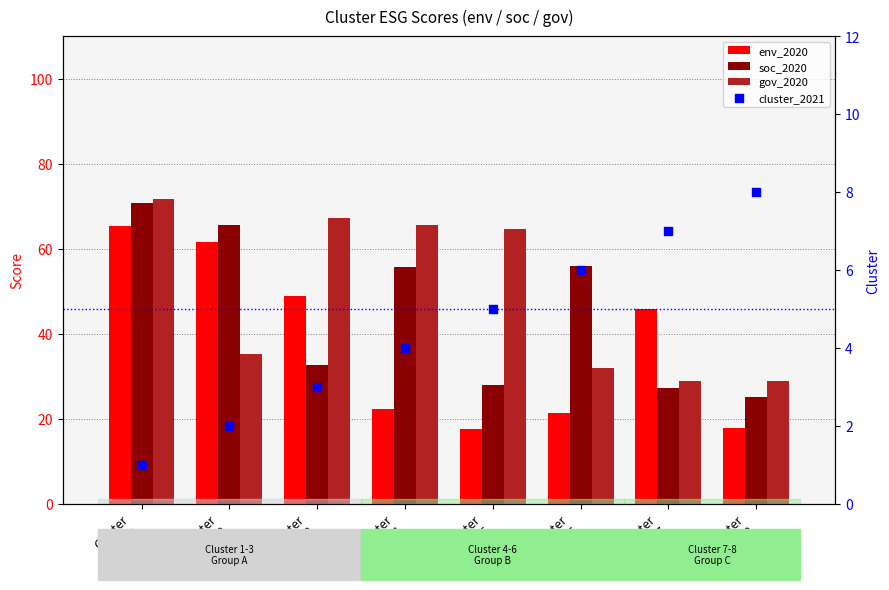

Is the value of soc_2020 at Cluster
3 greater than the value of gov_2020 at Cluster
5?

No